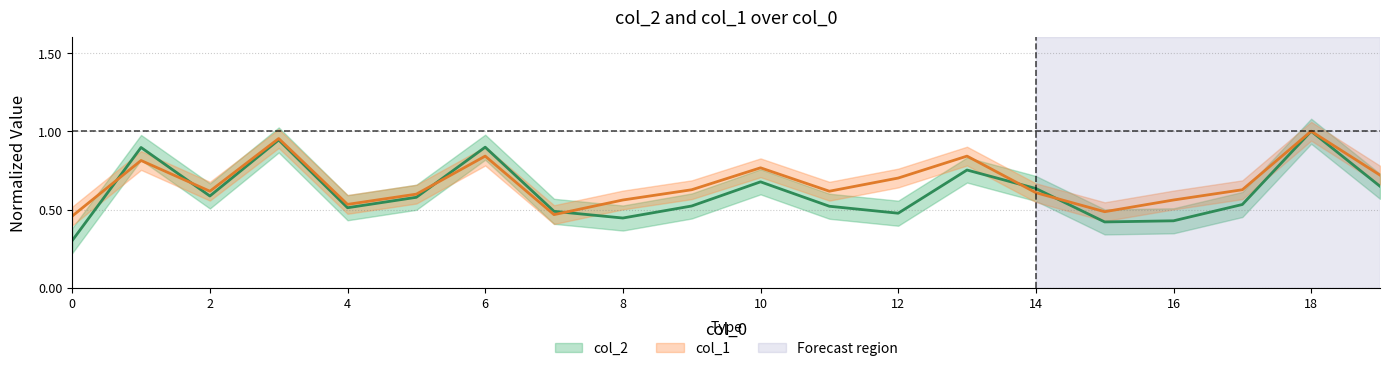

The col_2 series shows 0.6 at 8. True or false?

False